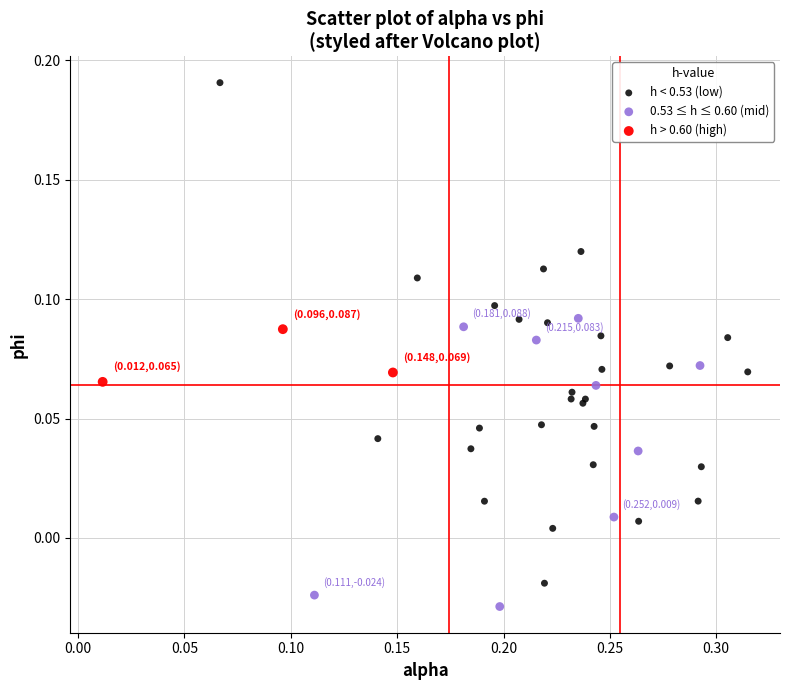

Which series has the largest Y range (max minus min)?

h < 0.53 (low)